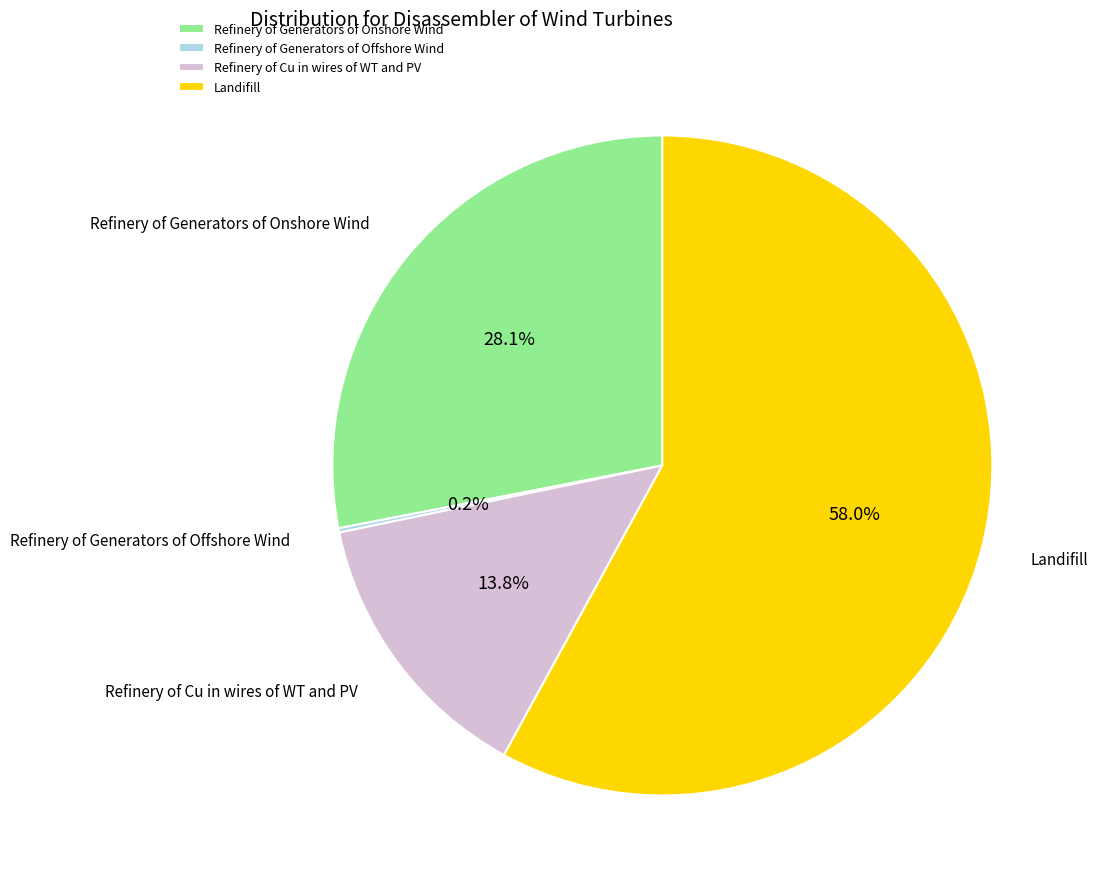

Is the sum of Landifill and Refinery of Generators of Onshore Wind greater than half?

Yes